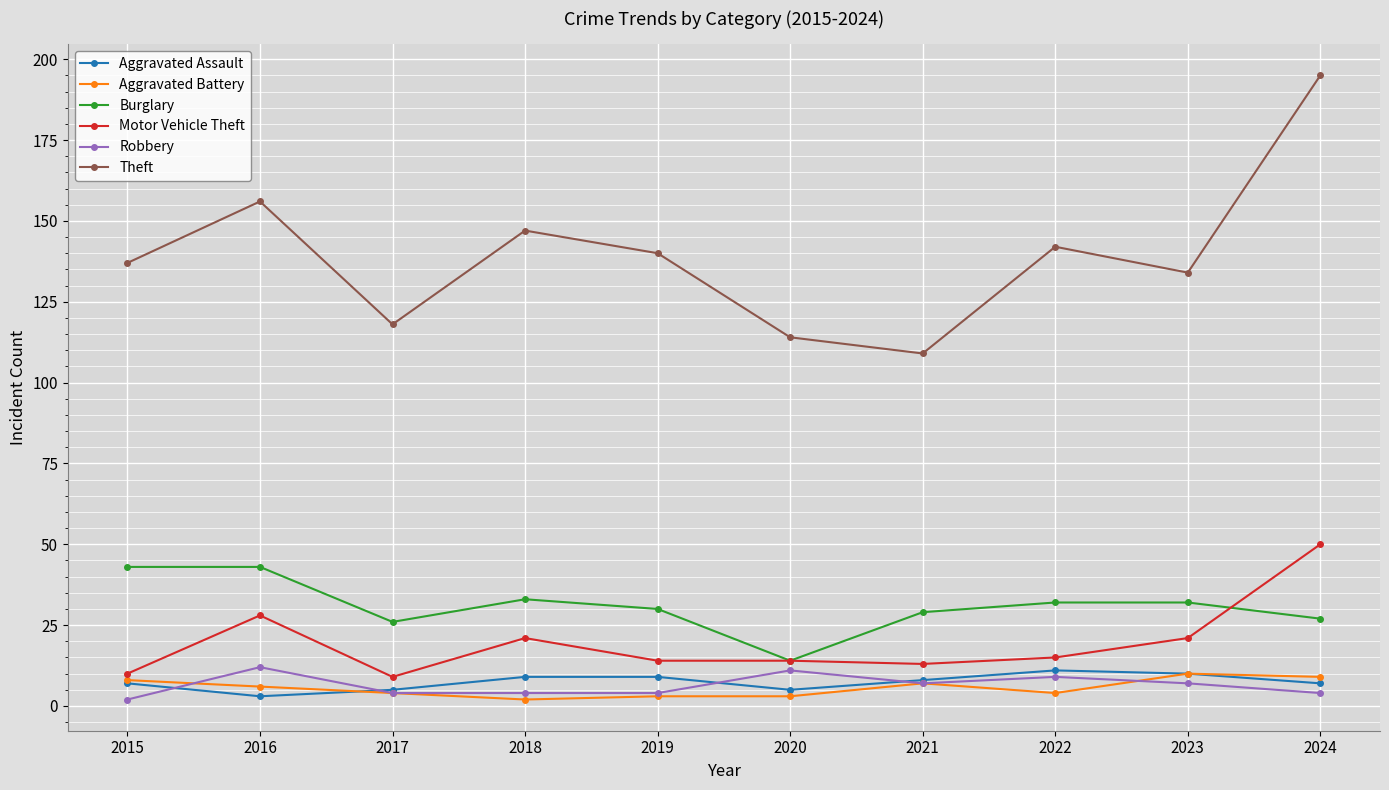

Reading left to right, extract all data points from this chart.

Aggravated Assault: 2015=7	2016=3	2017=5	2018=9	2019=9	2020=5	2021=8	2022=11	2023=10	2024=7
Aggravated Battery: 2015=8	2016=6	2017=4	2018=2	2019=3	2020=3	2021=7	2022=4	2023=10	2024=9
Burglary: 2015=43	2016=43	2017=26	2018=33	2019=30	2020=14	2021=29	2022=32	2023=32	2024=27
Motor Vehicle Theft: 2015=10	2016=28	2017=9	2018=21	2019=14	2020=14	2021=13	2022=15	2023=21	2024=50
Robbery: 2015=2	2016=12	2017=4	2018=4	2019=4	2020=11	2021=7	2022=9	2023=7	2024=4
Theft: 2015=137	2016=156	2017=118	2018=147	2019=140	2020=114	2021=109	2022=142	2023=134	2024=195